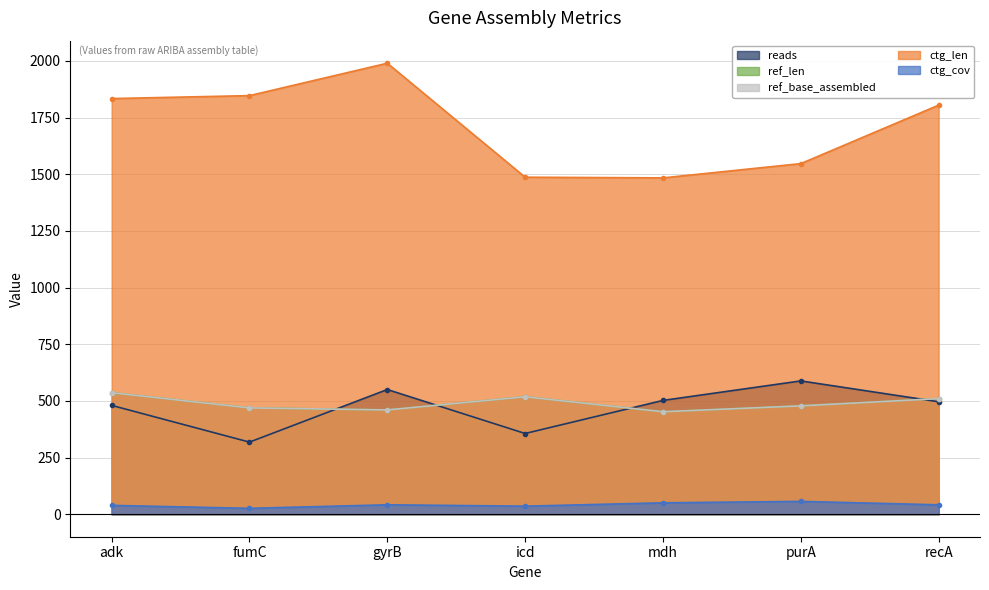

True or false: ctg_cov and ctg_len cross at least once.

False